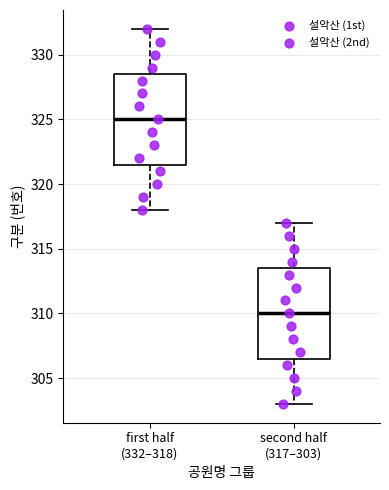

Reading left to right, read every box against the y-axis: the position of its median line, the range the box covers, and the ends of its whiskers. The values are not printed on the chart, so give them approximately, as read against the axis.

first half (332–318): median 325.0, box 321.5 to 328.5, whiskers 318.0 to 332.0
second half (317–303): median 310.0, box 306.5 to 313.5, whiskers 303.0 to 317.0